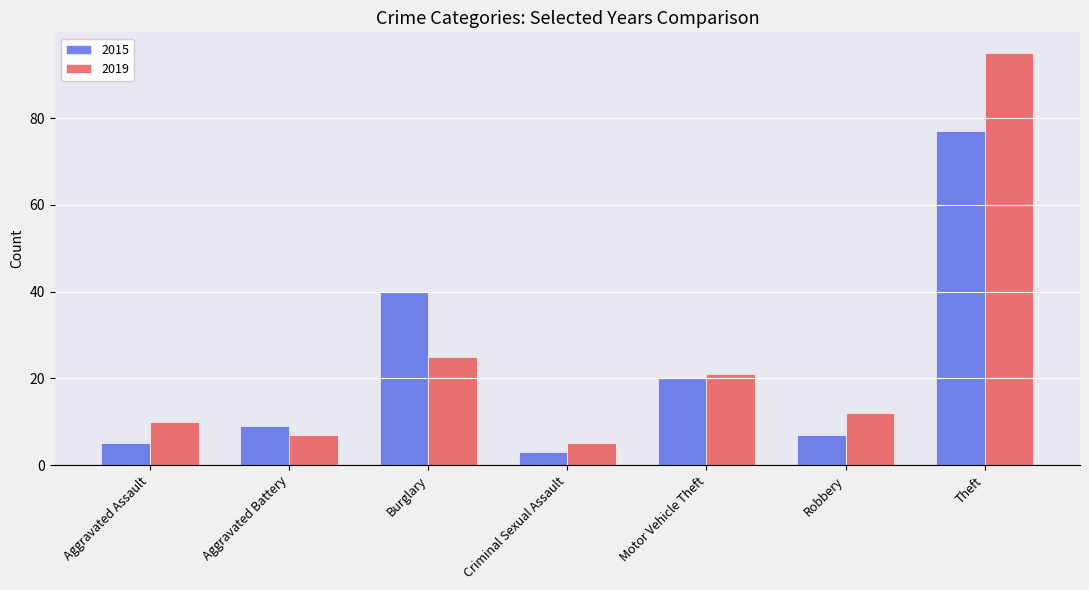

How many values in the 2019 series are below 12?

3